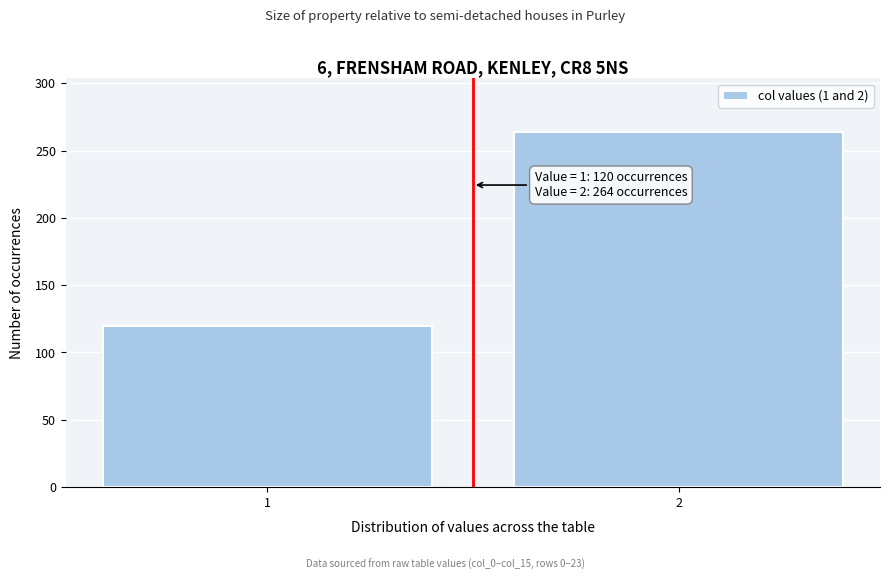

Reading left to right, transcribe all the data shown in this chart.

120	264